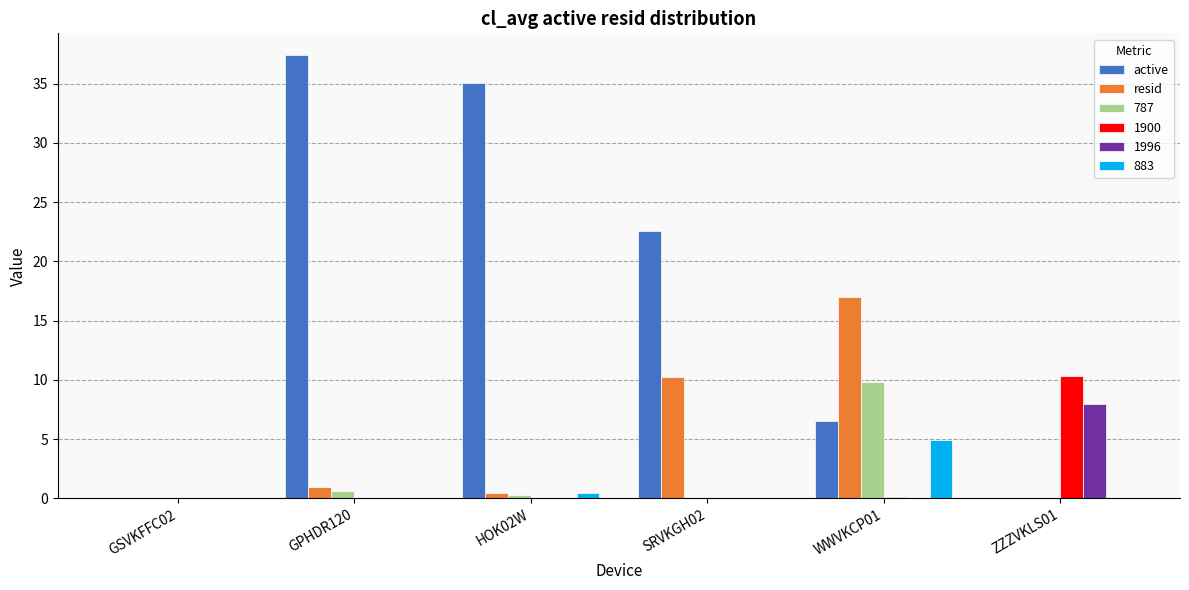

Is the value of 883 at WWVKCP01 greater than the value of resid at ZZZVKLS01?

Yes